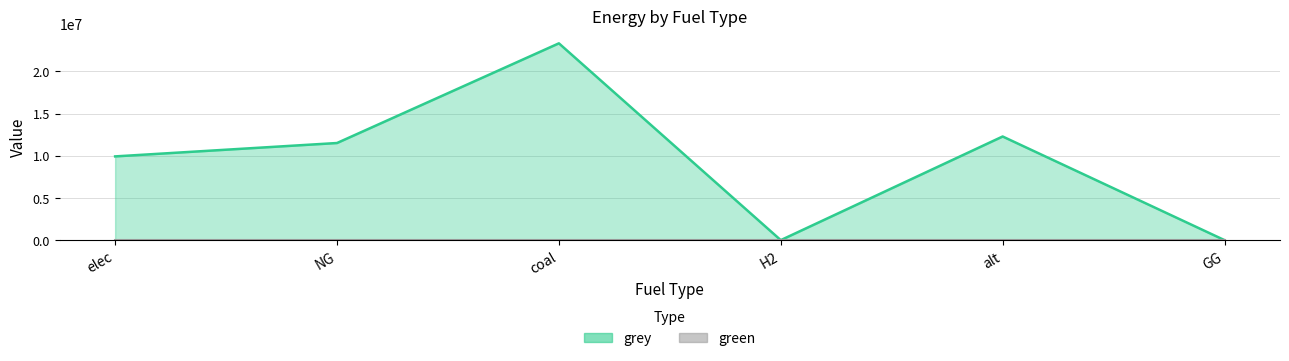

At which category does the chart reach its minimum across all series?

H2